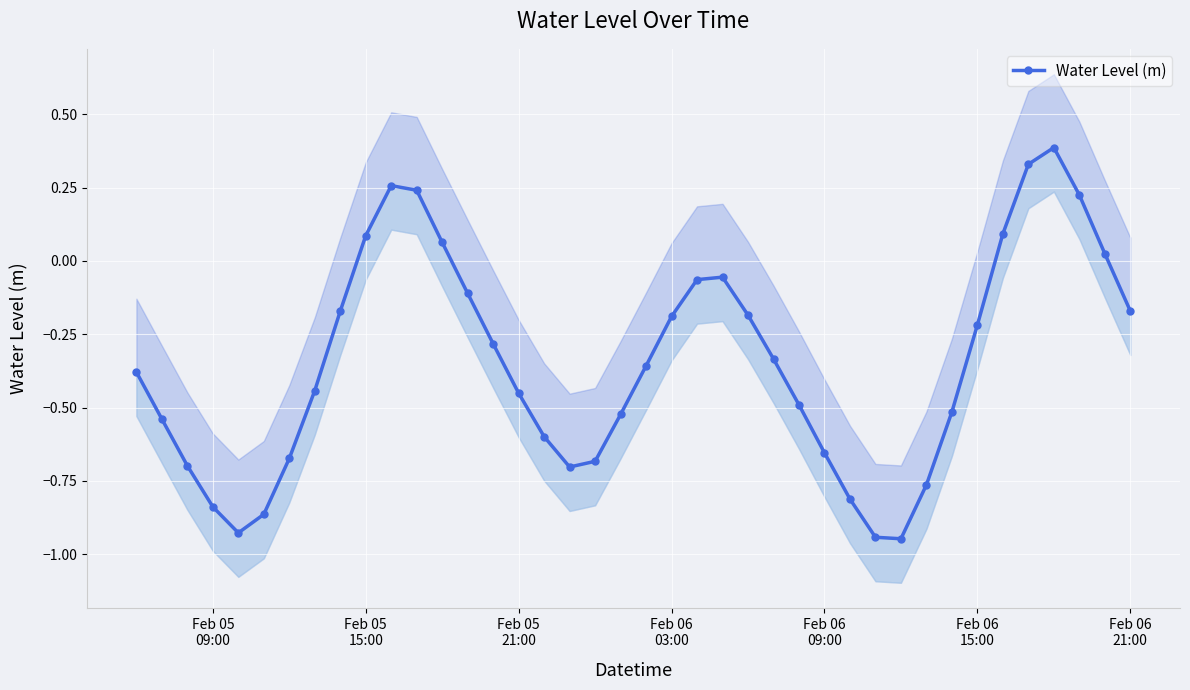

True or false: the data has more than 2 interior local peaks.

True